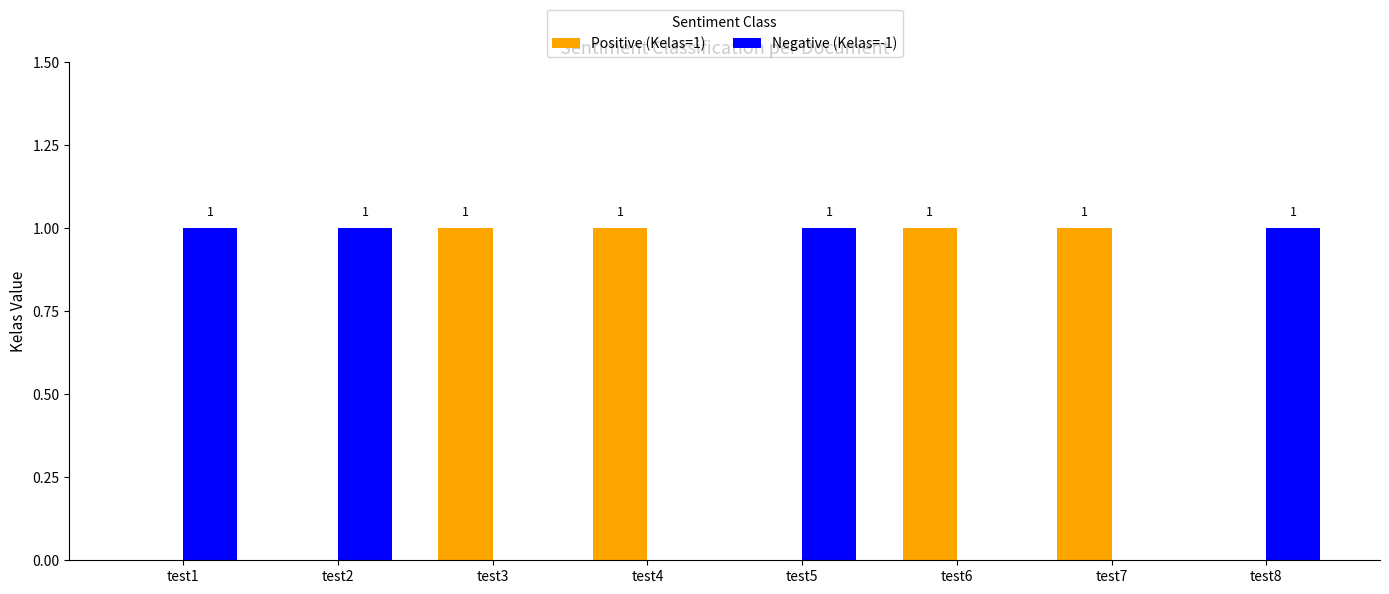

Reading right to left, list all the values displayed in this chart.

Positive (Kelas=1): 0	1	1	0	1	1	0	0
Negative (Kelas=-1): 1	0	0	1	0	0	1	1